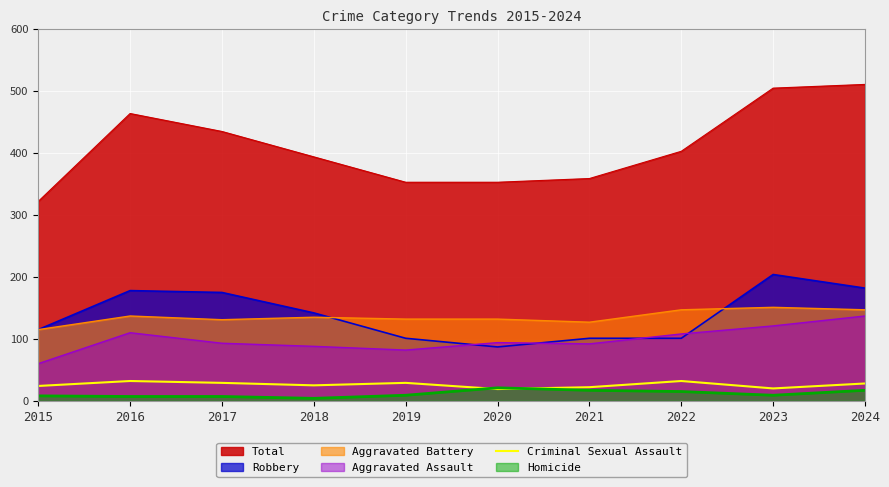

True or false: the data has more than 0 interior local peaks.

True